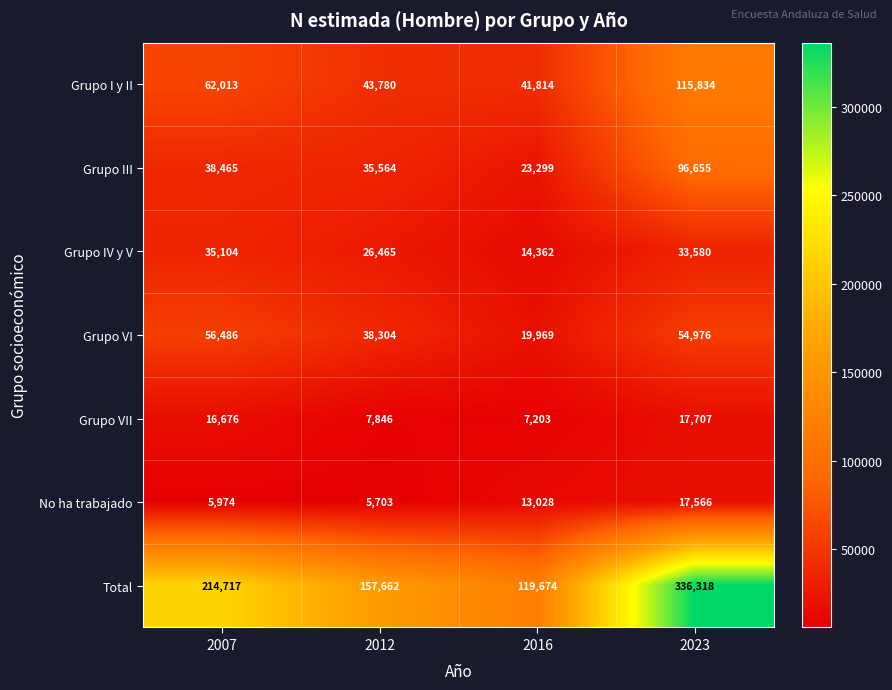

Reading right to left, what are all the values shown in this chart?

Grupo I y II: 115834	41814	43780	62013
Grupo III: 96655	23299	35564	38465
Grupo IV y V: 33580	14362	26465	35104
Grupo VI: 54976	19969	38304	56486
Grupo VII: 17707	7203	7846	16676
No ha trabajado: 17566	13028	5703	5974
Total: 336318	119674	157662	214717